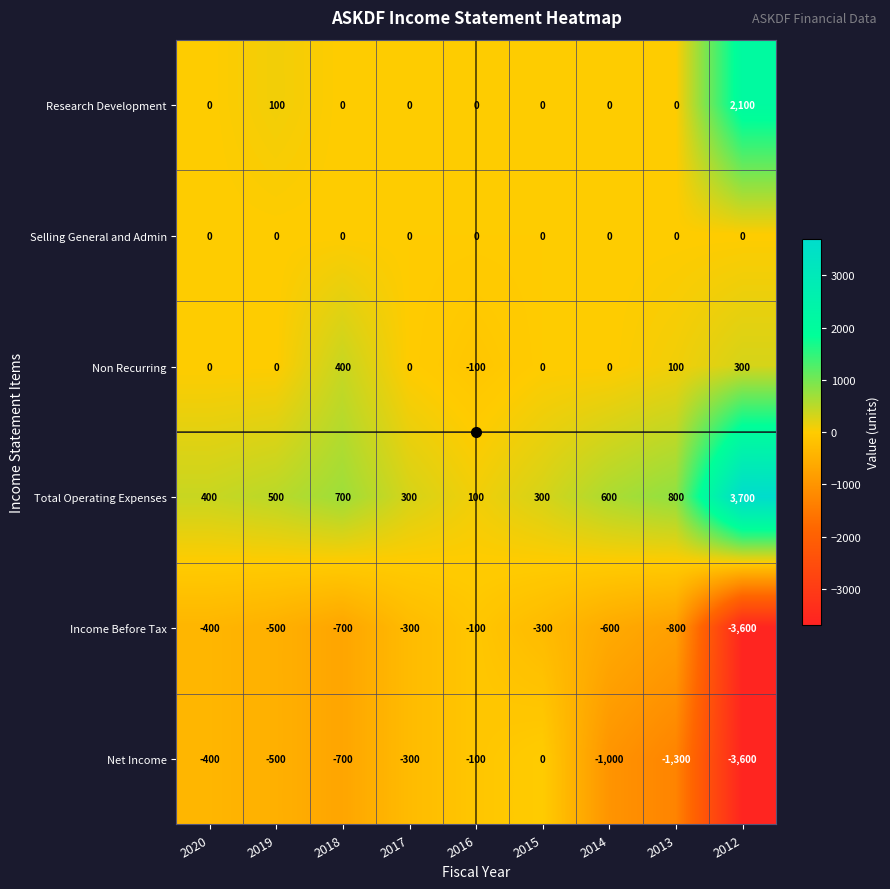

The Selling General and Admin series shows 0 at 2020. True or false?

True